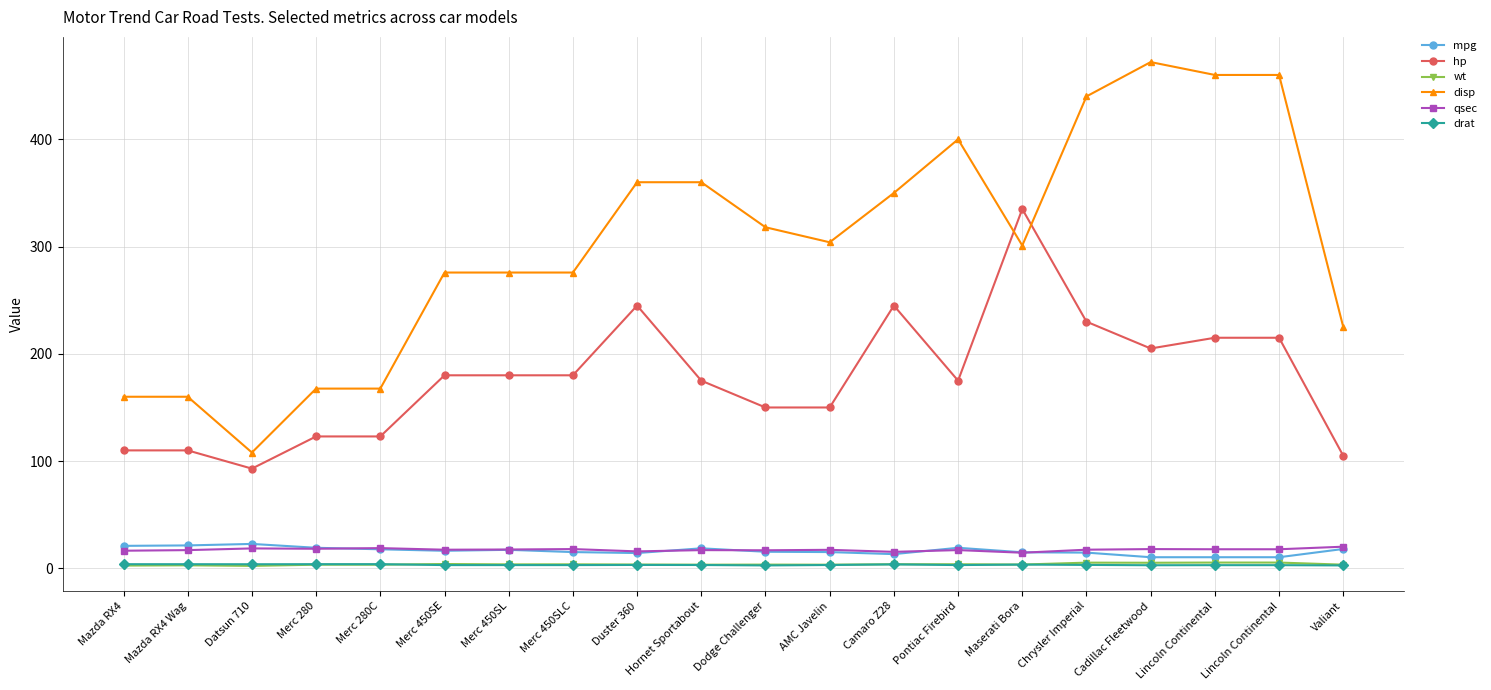

How many series are shown in this chart?

6